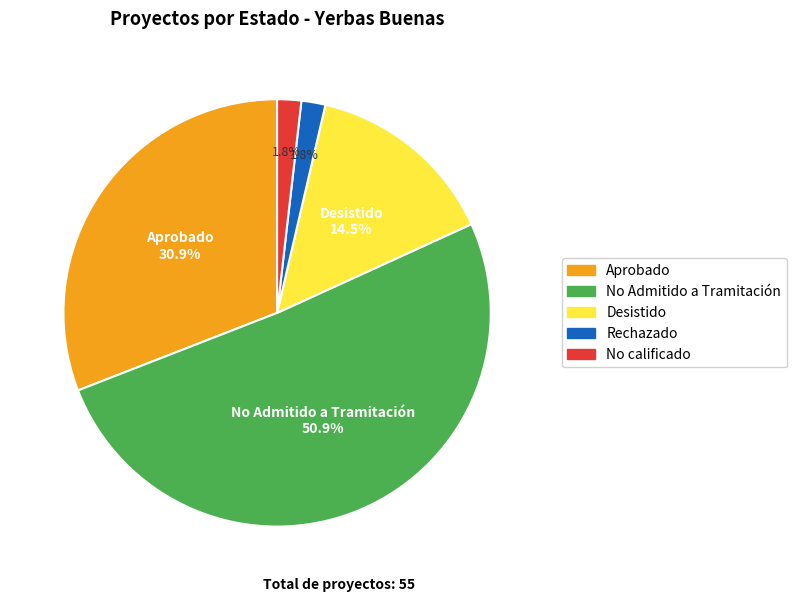

What portion of the pie excludes No calificado?

98.2%